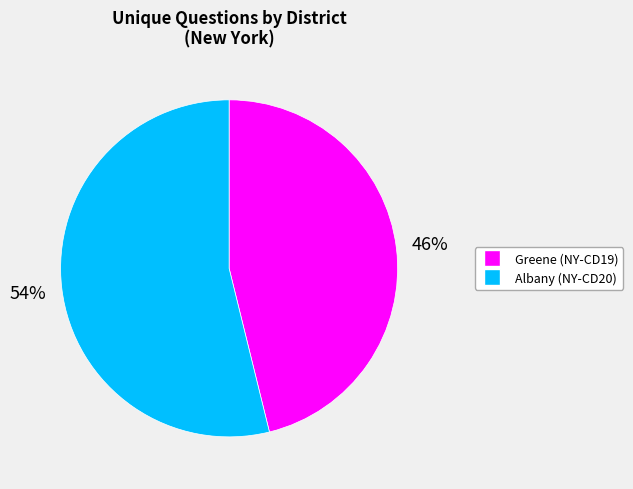

True or false: Greene (NY-CD19) accounts for 34% of the total.

False